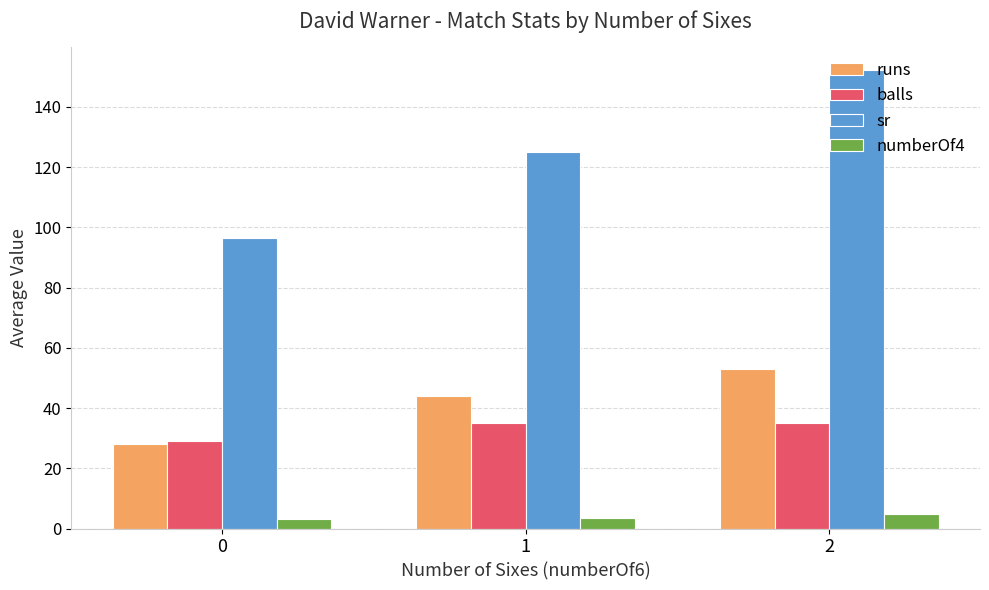

What is the total value across all series at 2?

244.9